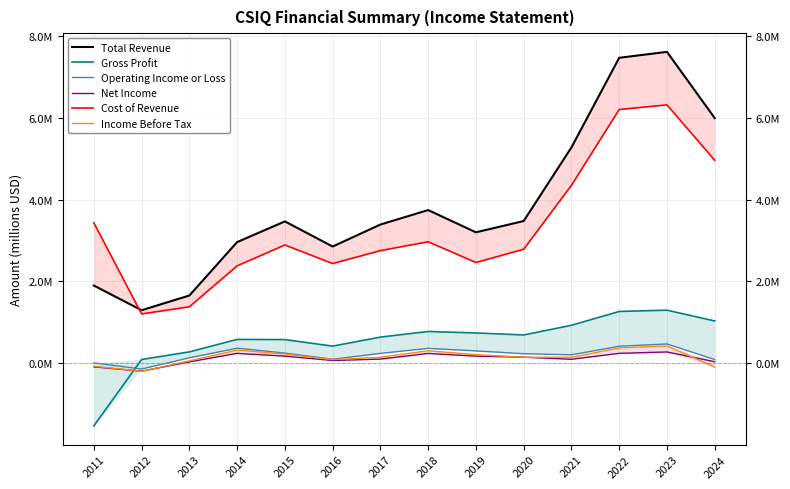

Reading right to left, what are all the values shown in this chart?

Total Revenue: 2024=6.0	2023=7.6	2022=7.5	2021=5.3	2020=3.5	2019=3.2	2018=3.7	2017=3.4	2016=2.9	2015=3.5	2014=3.0	2013=1.7	2012=1.3	2011=1.9
Gross Profit: 2024=1.0	2023=1.3	2022=1.3	2021=0.9	2020=0.7	2019=0.7	2018=0.8	2017=0.6	2016=0.4	2015=0.6	2014=0.6	2013=0.3	2012=0.1	2011=-1.5
Operating Income or Loss: 2024=0.1	2023=0.5	2022=0.4	2021=0.2	2020=0.2	2019=0.3	2018=0.4	2017=0.2	2016=0.1	2015=0.2	2014=0.4	2013=0.1	2012=-0.1	2011=0.0
Net Income: 2024=0.0	2023=0.3	2022=0.2	2021=0.1	2020=0.1	2019=0.2	2018=0.2	2017=0.1	2016=0.1	2015=0.2	2014=0.2	2013=0.0	2012=-0.2	2011=-0.1
Cost of Revenue: 2024=5.0	2023=6.3	2022=6.2	2021=4.4	2020=2.8	2019=2.5	2018=3.0	2017=2.8	2016=2.4	2015=2.9	2014=2.4	2013=1.4	2012=1.2	2011=3.4
Income Before Tax: 2024=-0.1	2023=0.4	2022=0.4	2021=0.1	2020=0.1	2019=0.2	2018=0.3	2017=0.1	2016=0.1	2015=0.2	2014=0.3	2013=0.1	2012=-0.2	2011=-0.1